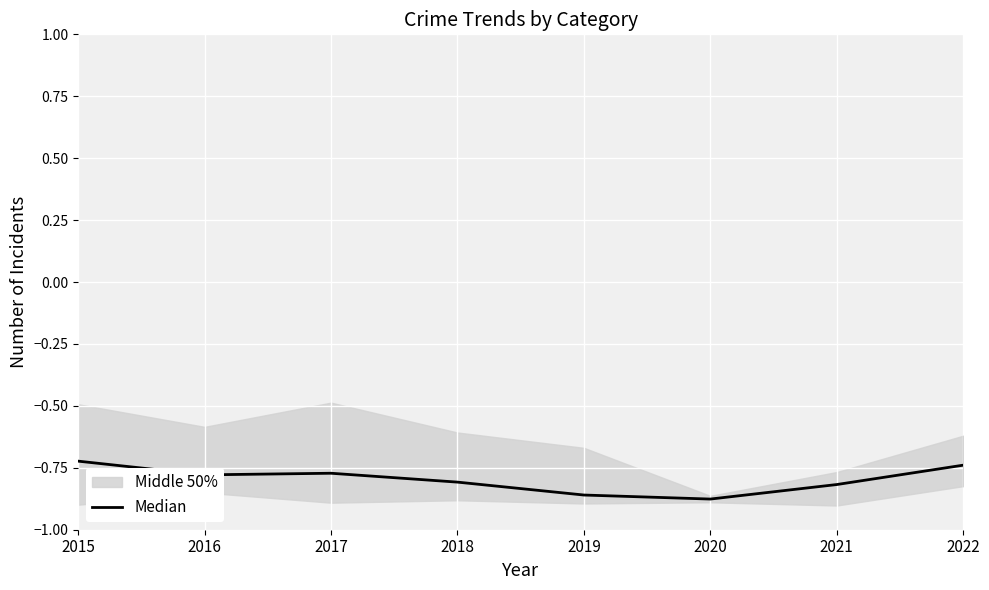

What is the difference between the values at 2018 and 2015?

0.1